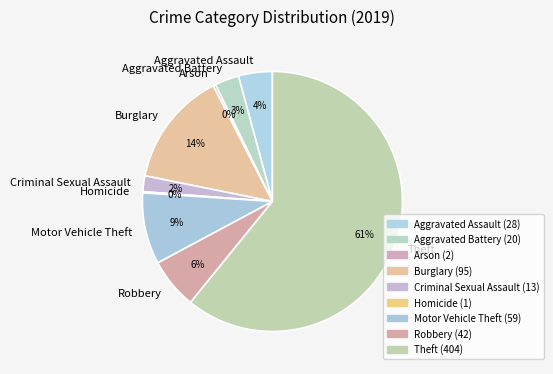

Is it true that Motor Vehicle Theft is 1% of the pie?

False